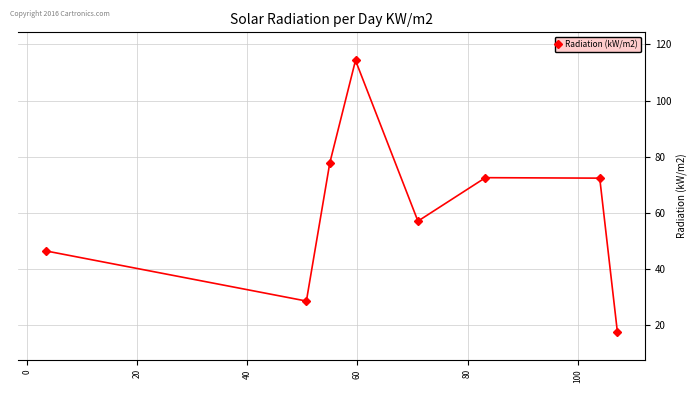

What is the average value?

60.8